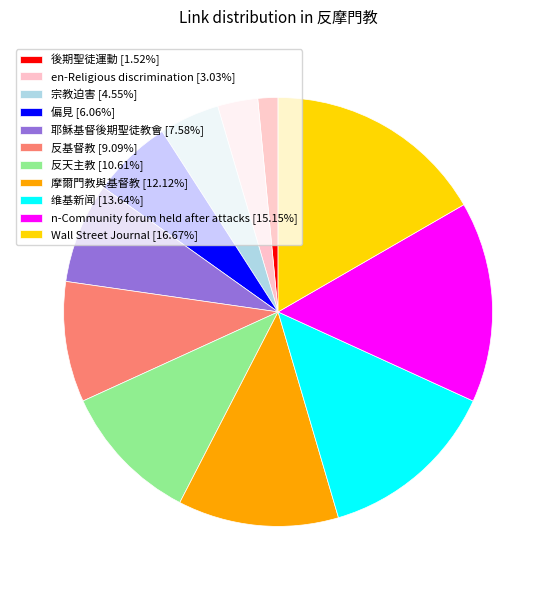

Do 反基督教 [9.09%] and 耶穌基督後期聖徒教會 [7.58%] together represent more than half of the pie?

No